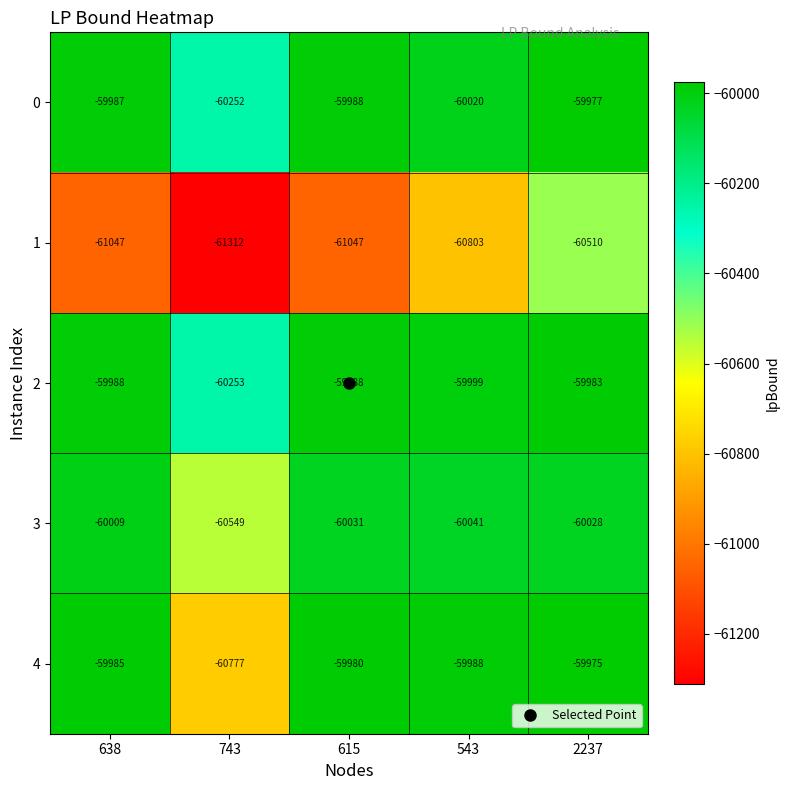

What is the total value across all series at 543?

-300851